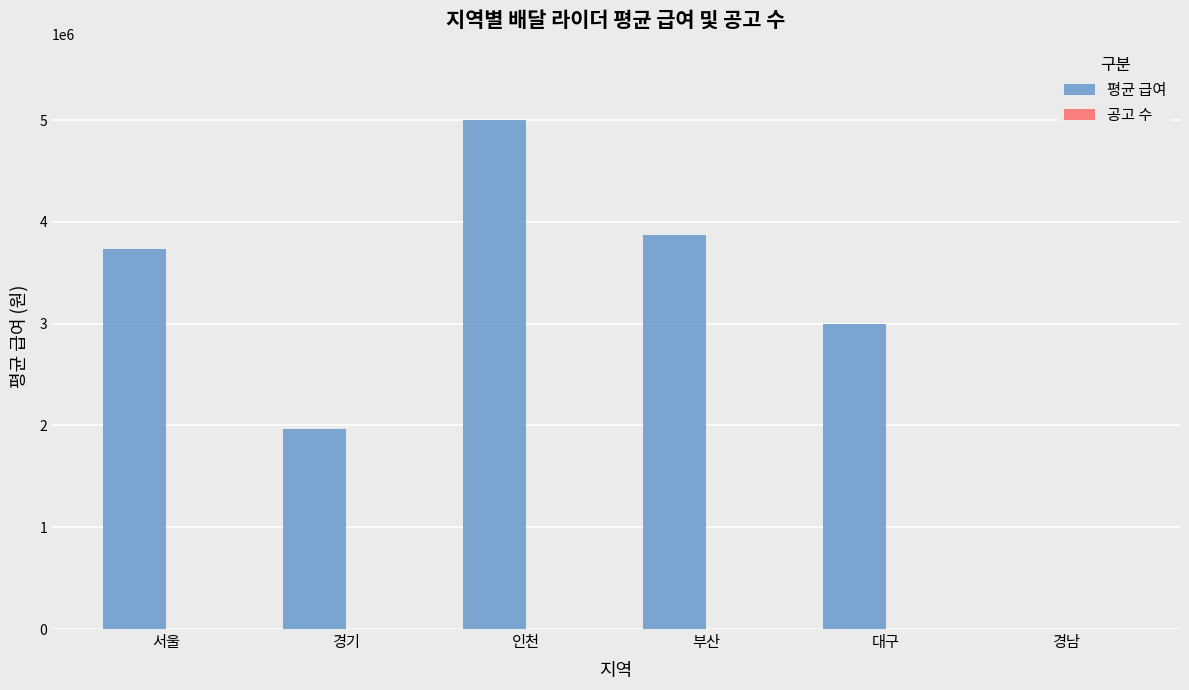

Does the chart contain stacked bars?

No